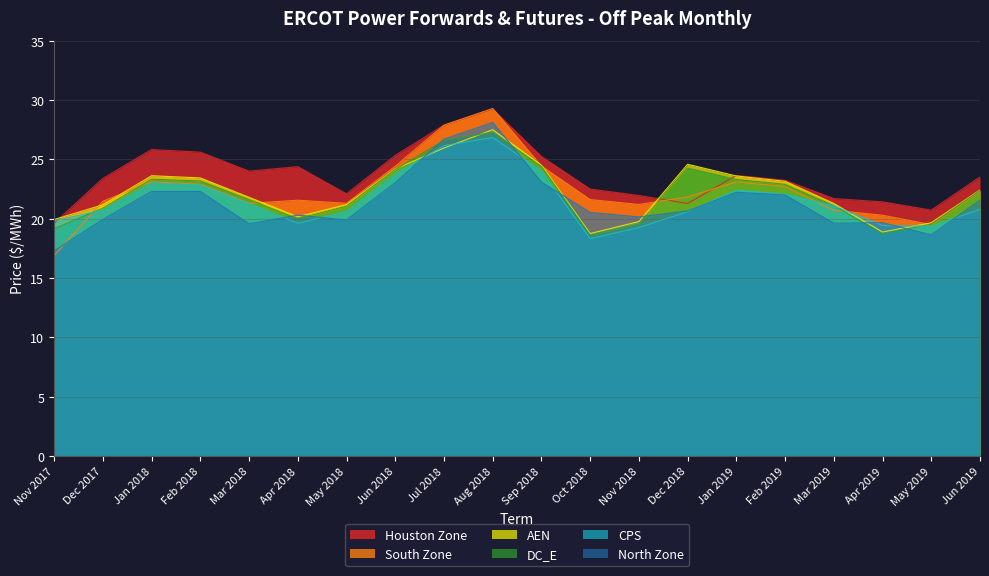

Reading left to right, what are all the values shown in this chart?

AEN: Nov 2017=19.9	Dec 2017=21.2	Jan 2018=23.6	Feb 2018=23.4	Mar 2018=21.8	Apr 2018=20.2	May 2018=21.2	Jun 2018=24.2	Jul 2018=26.0	Aug 2018=27.5	Sep 2018=24.5	Oct 2018=18.8	Nov 2018=19.8	Dec 2018=24.6	Jan 2019=23.6	Feb 2019=23.2	Mar 2019=21.3	Apr 2019=18.9	May 2019=19.7	Jun 2019=22.4
CPS: Nov 2017=19.8	Dec 2017=20.7	Jan 2018=23.0	Feb 2018=22.9	Mar 2018=21.3	Apr 2018=19.6	May 2018=20.6	Jun 2018=23.8	Jul 2018=26.2	Aug 2018=26.8	Sep 2018=24.0	Oct 2018=18.3	Nov 2018=19.3	Dec 2018=20.6	Jan 2019=22.4	Feb 2019=22.1	Mar 2019=21.1	Apr 2019=19.4	May 2019=19.4	Jun 2019=20.8
DC_E: Nov 2017=19.2	Dec 2017=20.9	Jan 2018=23.3	Feb 2018=23.2	Mar 2018=21.6	Apr 2018=20.0	May 2018=21.1	Jun 2018=24.2	Jul 2018=26.6	Aug 2018=27.3	Sep 2018=24.4	Oct 2018=18.6	Nov 2018=19.6	Dec 2018=24.3	Jan 2019=23.3	Feb 2019=22.9	Mar 2019=21.1	Apr 2019=18.7	May 2019=19.5	Jun 2019=22.4
Houston Zone: Nov 2017=19.6	Dec 2017=23.4	Jan 2018=25.8	Feb 2018=25.6	Mar 2018=24.0	Apr 2018=24.4	May 2018=22.1	Jun 2018=25.3	Jul 2018=27.9	Aug 2018=29.3	Sep 2018=25.2	Oct 2018=22.5	Nov 2018=22.0	Dec 2018=21.3	Jan 2019=23.6	Feb 2019=23.2	Mar 2019=21.7	Apr 2019=21.4	May 2019=20.7	Jun 2019=23.5
North Zone: Nov 2017=17.3	Dec 2017=19.9	Jan 2018=22.3	Feb 2018=22.3	Mar 2018=19.6	Apr 2018=20.3	May 2018=19.9	Jun 2018=23.0	Jul 2018=26.7	Aug 2018=28.1	Sep 2018=23.1	Oct 2018=20.5	Nov 2018=20.2	Dec 2018=20.7	Jan 2019=22.2	Feb 2019=22.0	Mar 2019=19.6	Apr 2019=19.7	May 2019=18.6	Jun 2019=21.6
South Zone: Nov 2017=16.9	Dec 2017=21.5	Jan 2018=23.1	Feb 2018=22.9	Mar 2018=21.3	Apr 2018=21.6	May 2018=21.3	Jun 2018=24.4	Jul 2018=27.9	Aug 2018=29.3	Sep 2018=24.4	Oct 2018=21.6	Nov 2018=21.2	Dec 2018=21.8	Jan 2019=23.1	Feb 2019=22.7	Mar 2019=20.7	Apr 2019=20.3	May 2019=19.5	Jun 2019=22.3